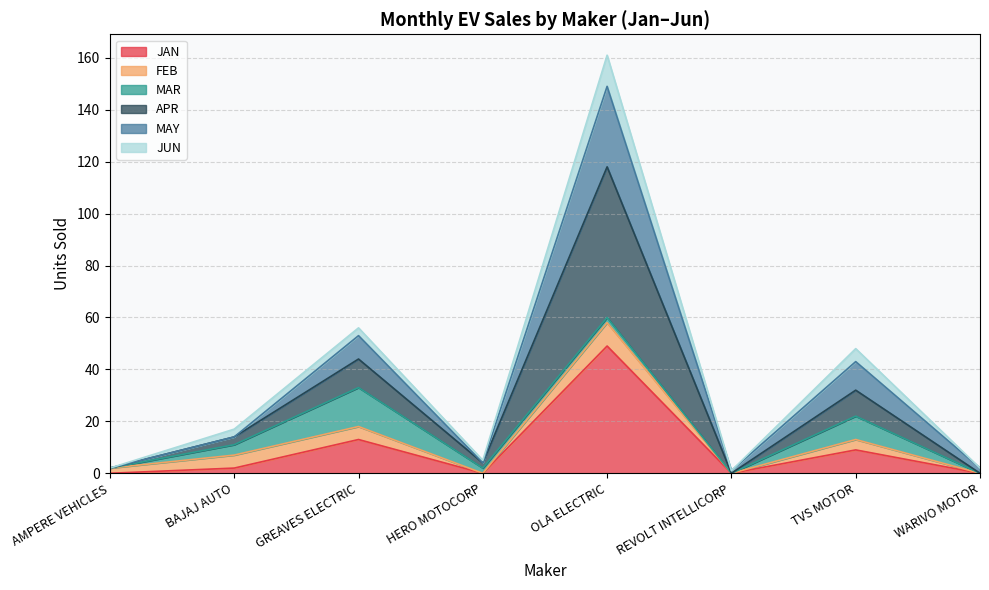

Between AMPERE VEHICLES and REVOLT INTELLICORP, which is larger?

AMPERE VEHICLES